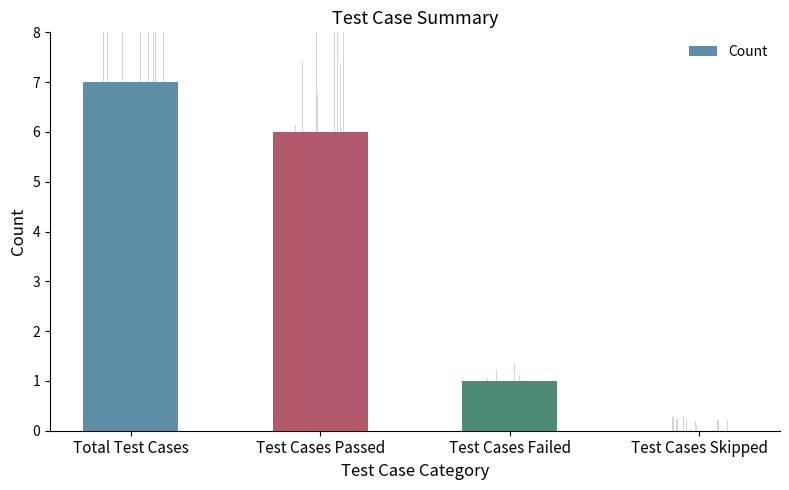

What is the sum of the values at Test Cases Passed and Total Test Cases?

13